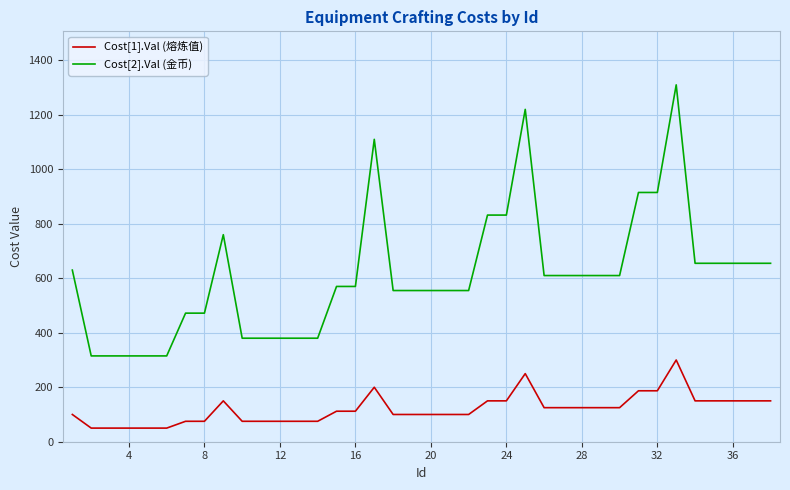

True or false: Cost[2].Val (金币) and Cost[1].Val (熔炼值) intersect in this chart.

False